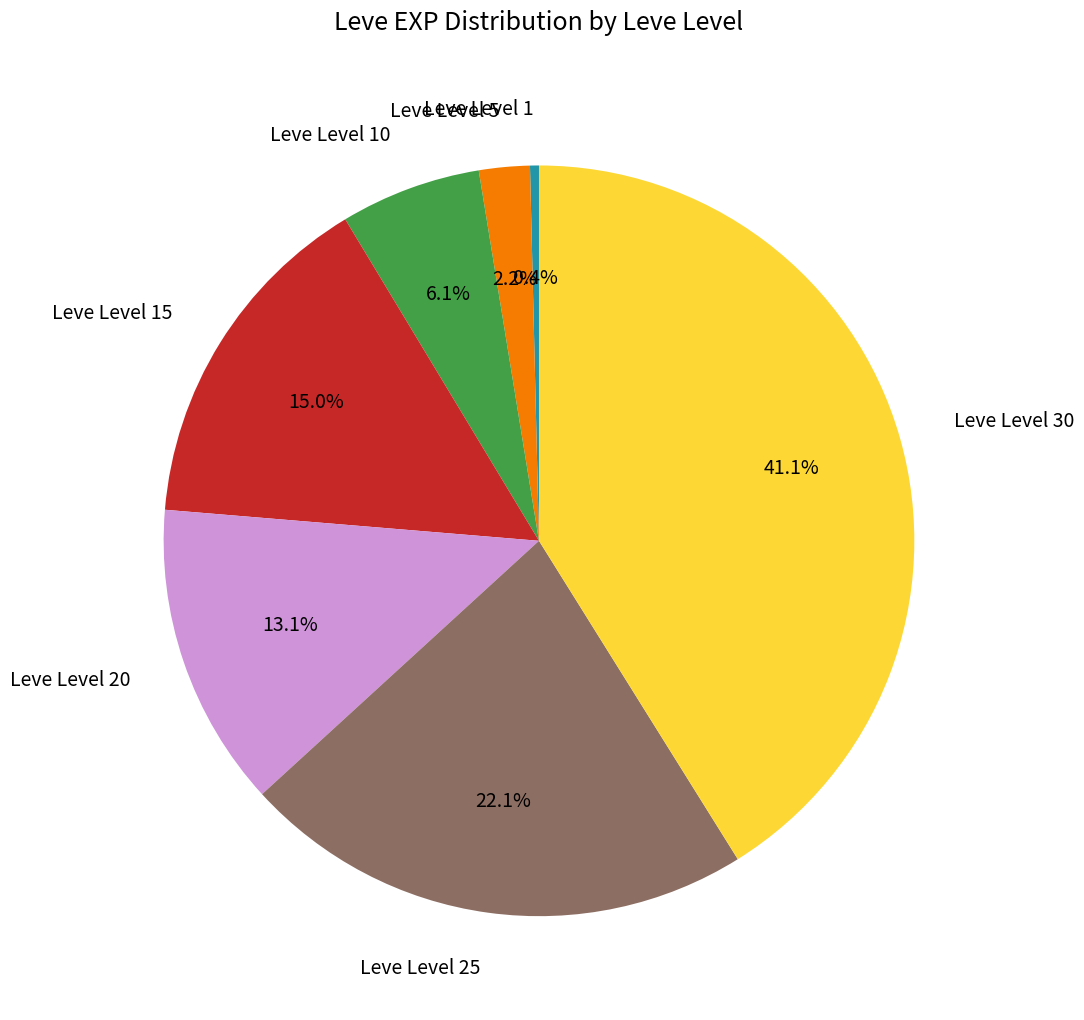

Is there a majority slice in this chart?

No